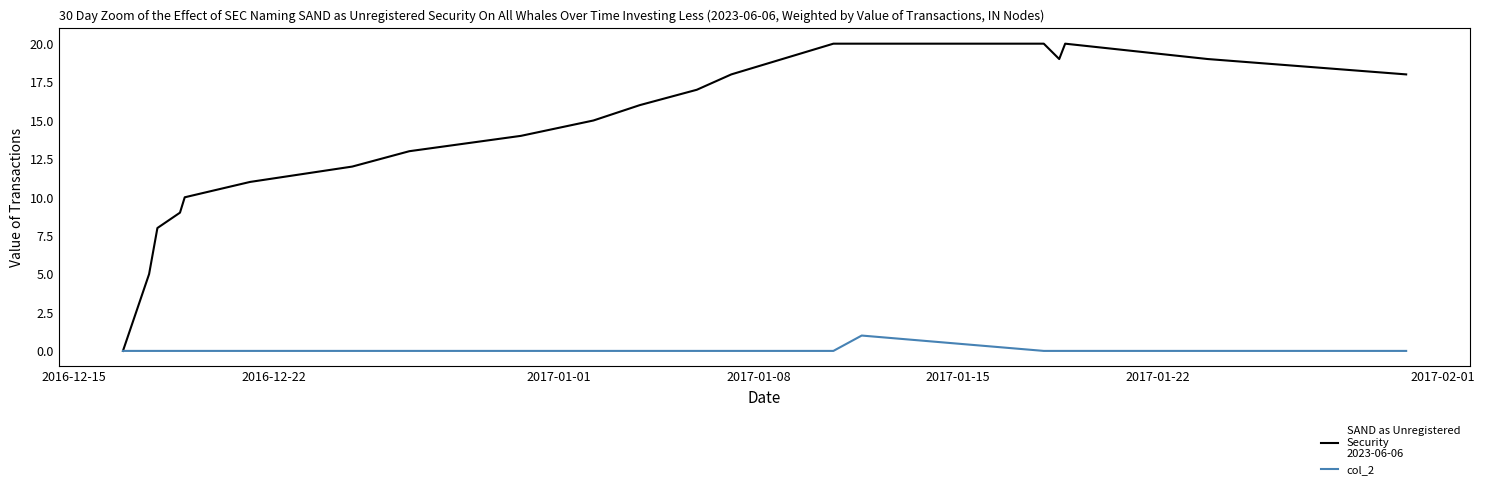

What is the maximum value shown in the chart?

20